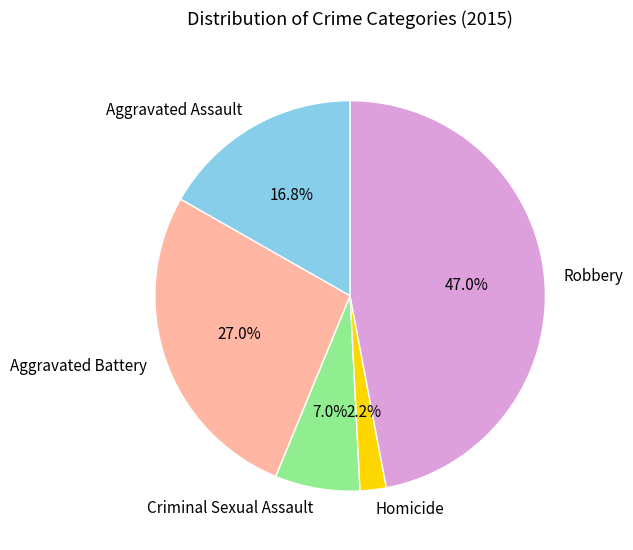

What percentage is the Homicide slice, to the nearest percent?

2%